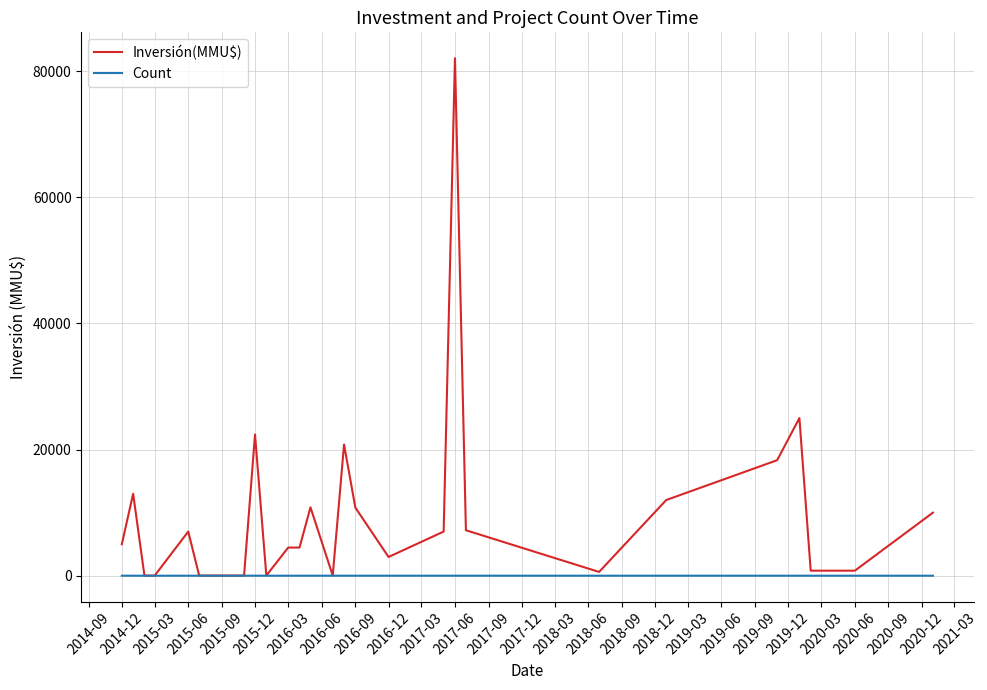

List the series in order of their peak value, highest first.

Inversión(MMU$), Count